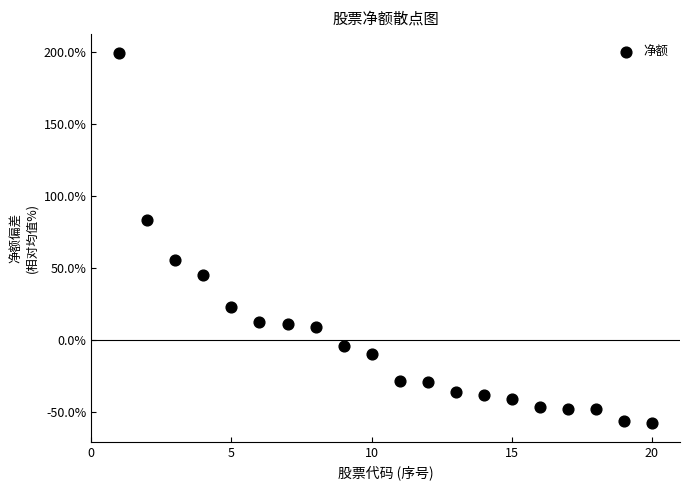

What is the range of Y values (max minus min)?

257.1